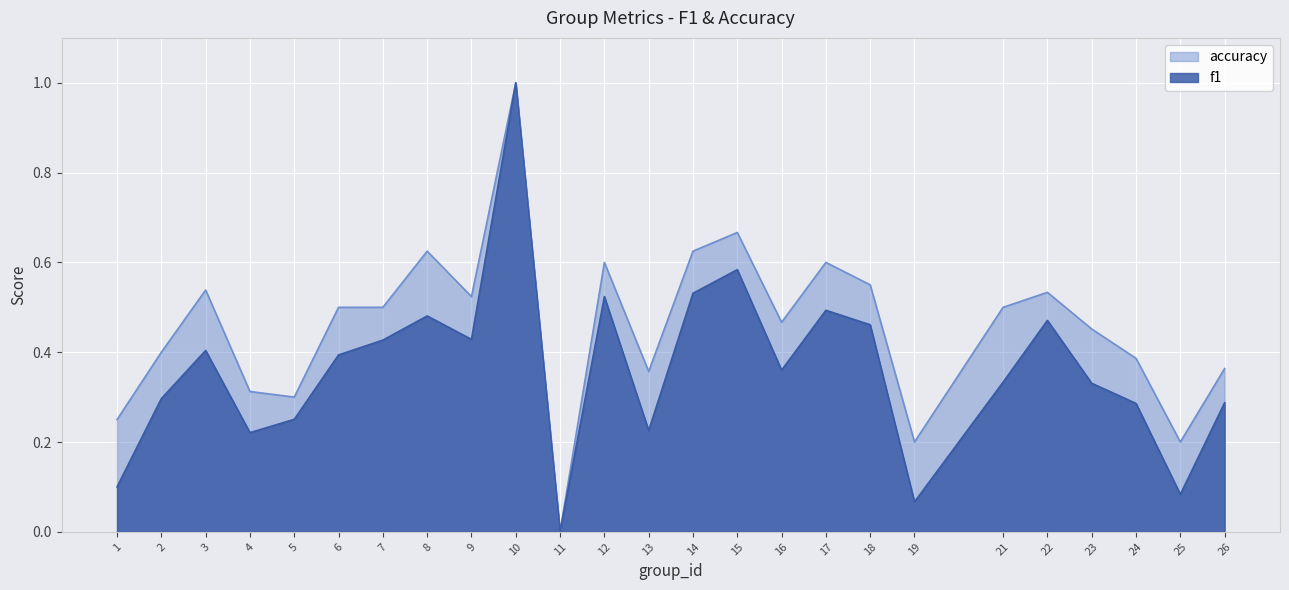

What is the value of the f1 point at the 12th from the left?

0.5